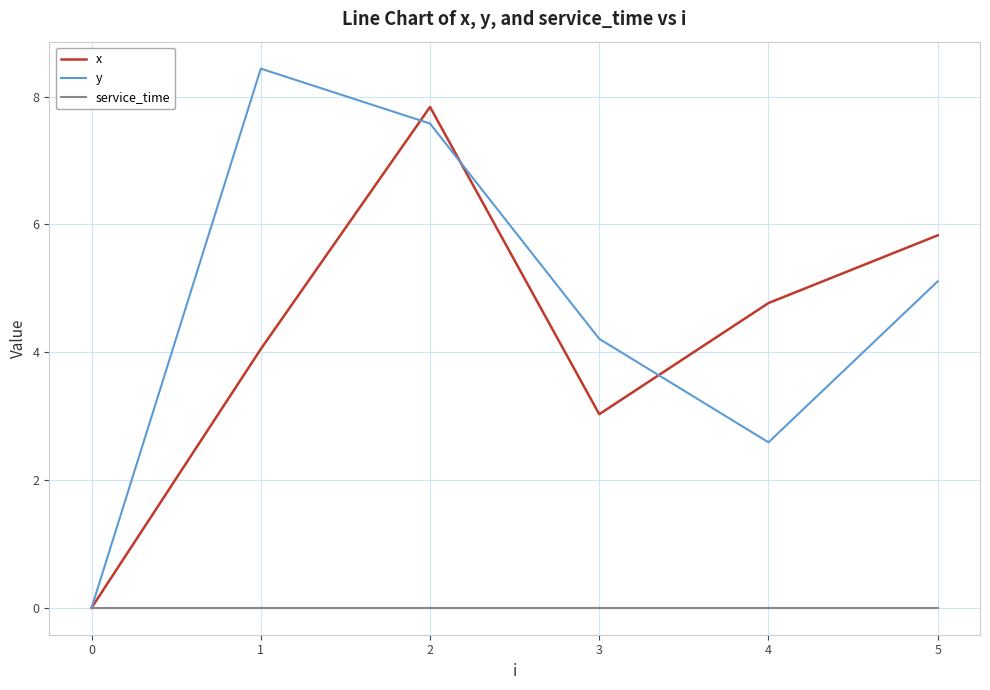

What is the sum of all y values?

27.9